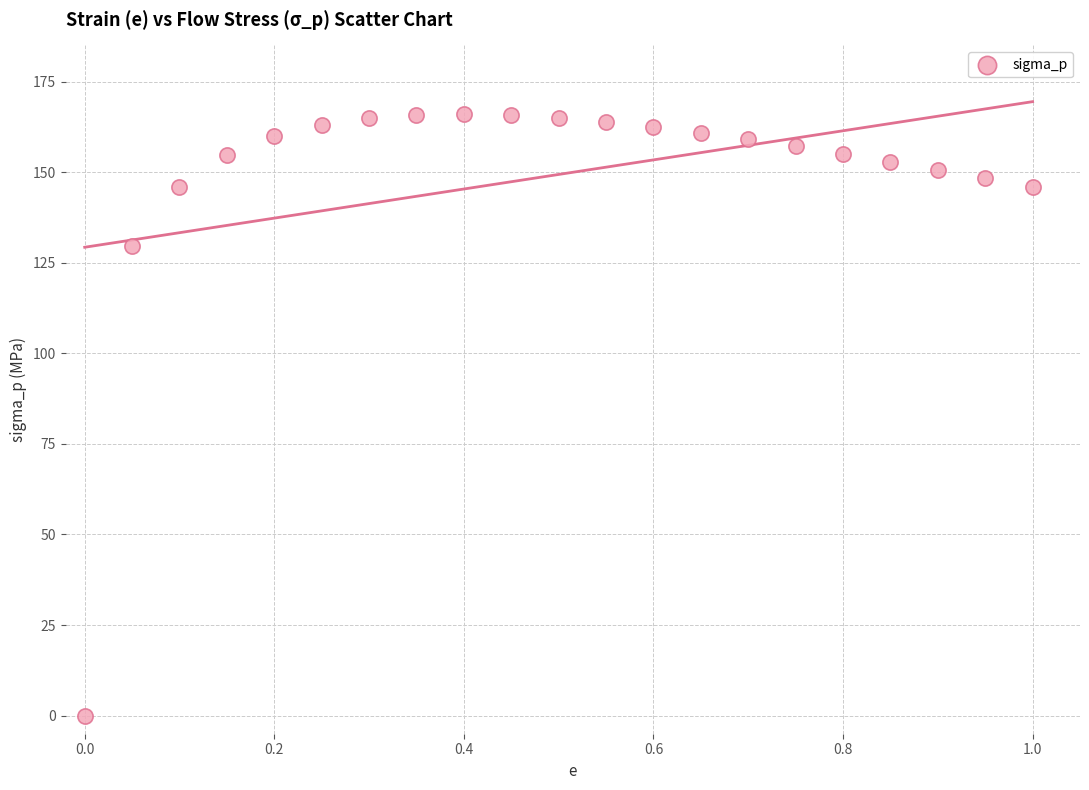

What is the range of X values (max minus min)?

1.0